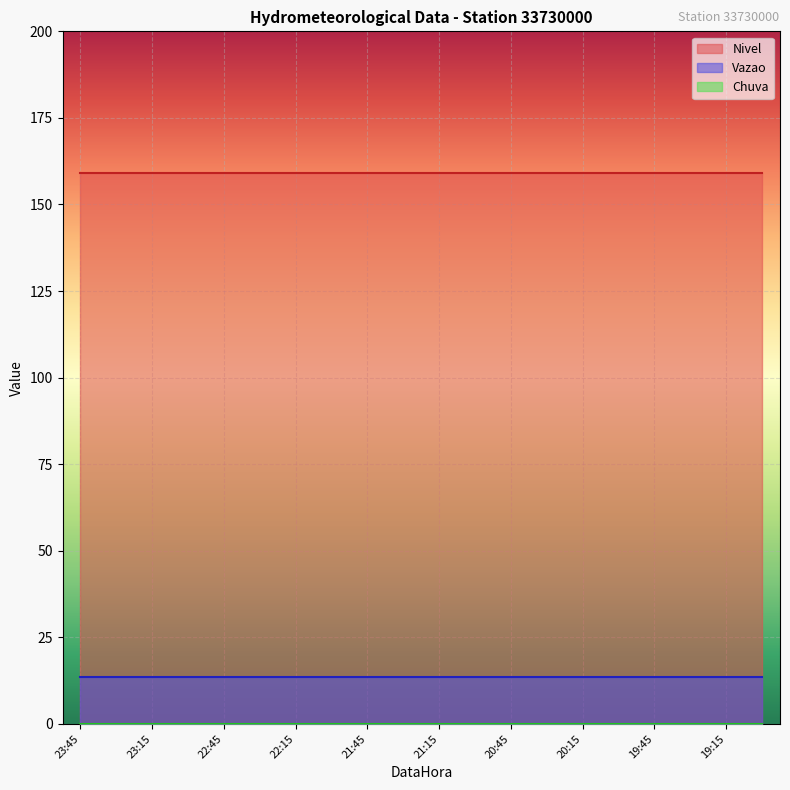

Is it true that Vazao equals 13.6 at 20:15?

True